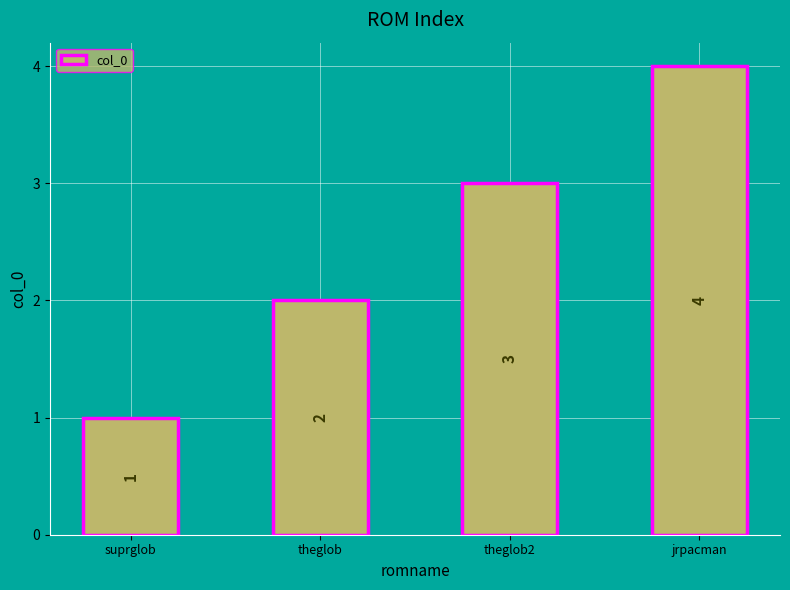

What is the change in value from suprglob to jrpacman?

+3